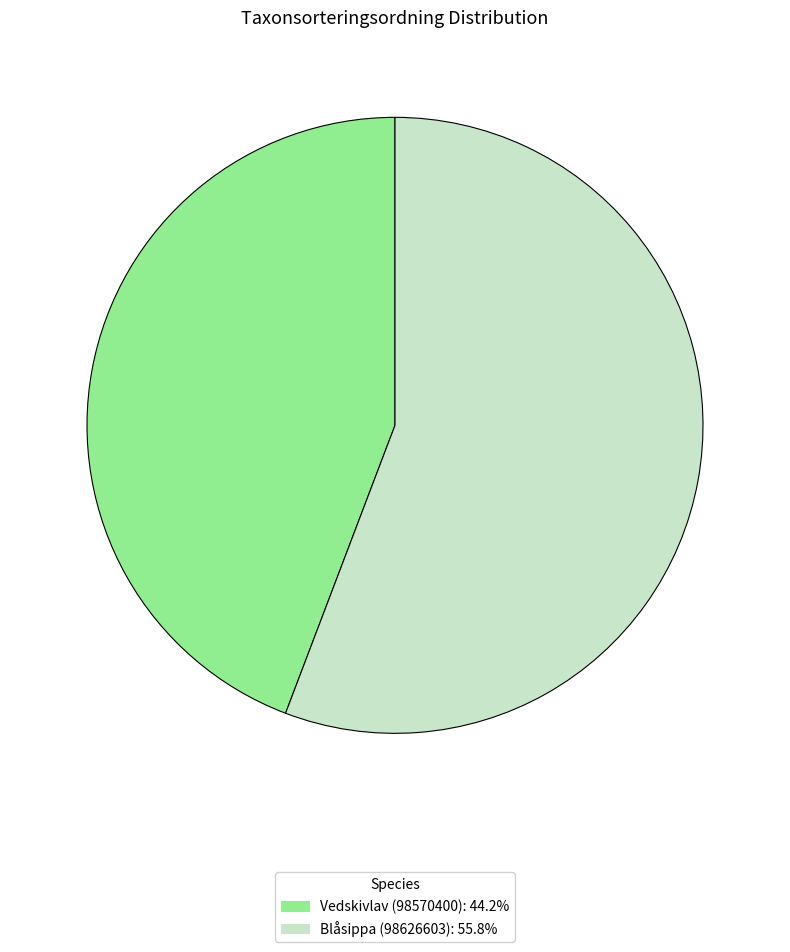

Is the sum of Blåsippa (98626603): 55.8% and Vedskivlav (98570400): 44.2% greater than half?

Yes